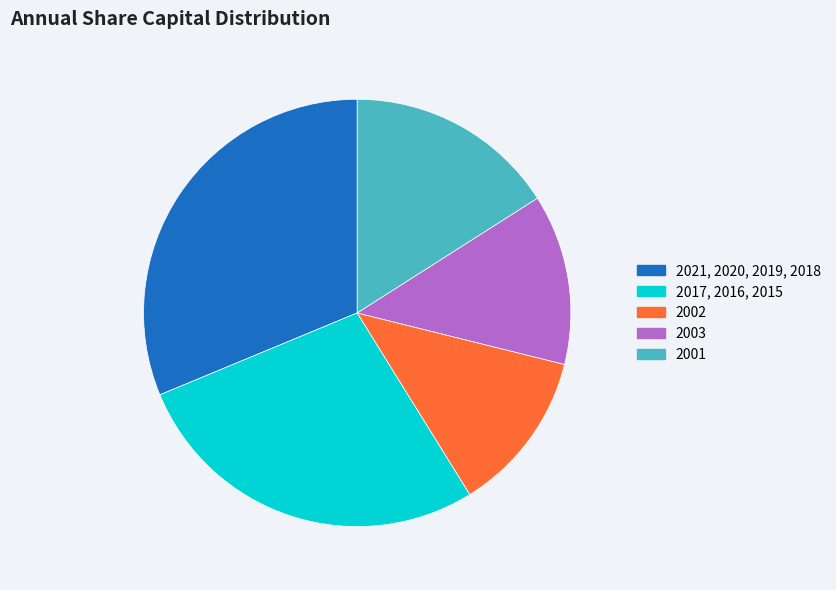

Is there any slice that represents more than half of the pie?

No